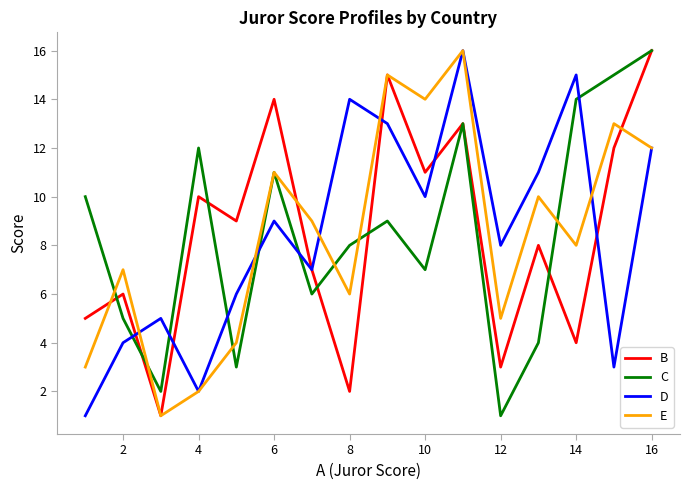

What is the sum of all B values?

136